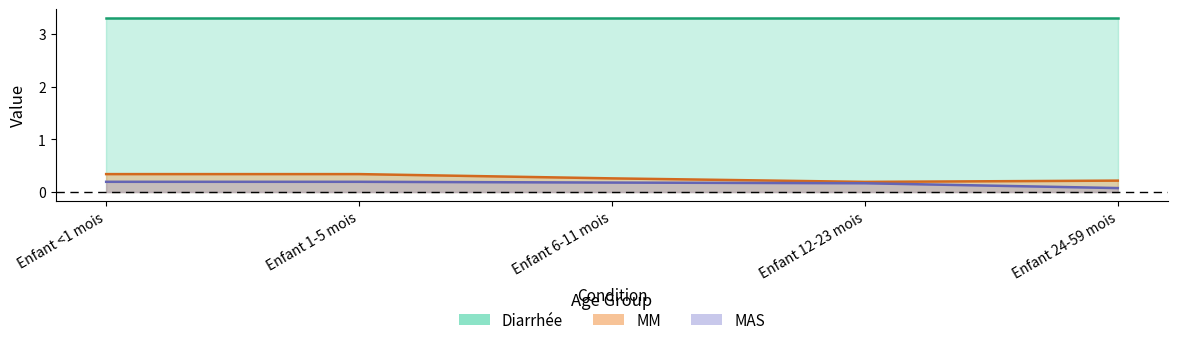

List the labels in order of MM value, largest first.

Enfant <1 mois, Enfant 1-5 mois, Enfant 6-11 mois, Enfant 24-59 mois, Enfant 12-23 mois